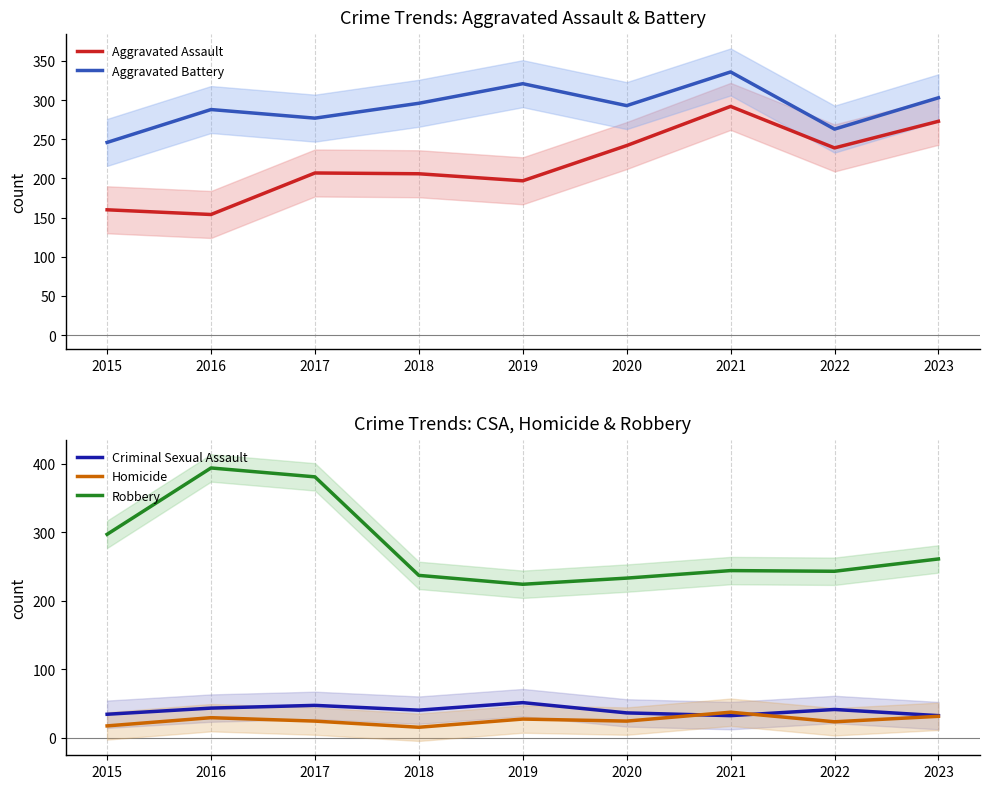

At which category does the chart reach its minimum across all series?

2018